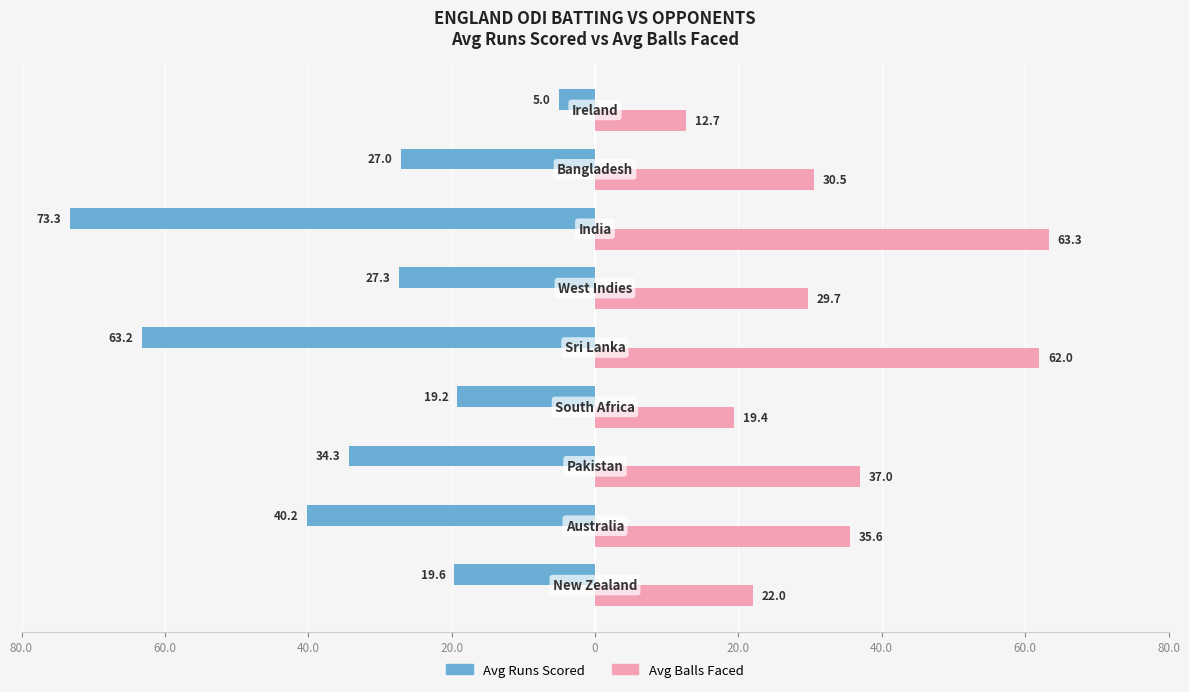

What are all the series names shown in the legend?

Avg Runs Scored, Avg Balls Faced